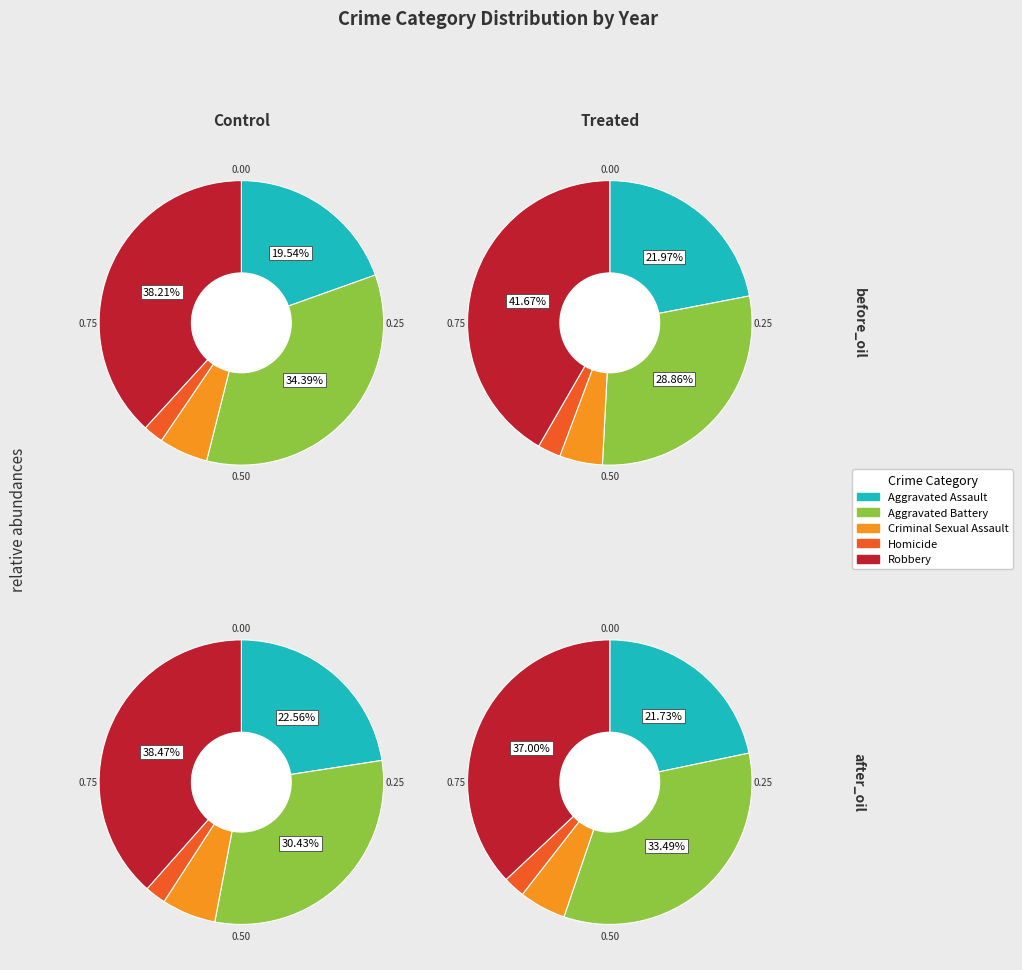

Which slice is the largest?

Robbery